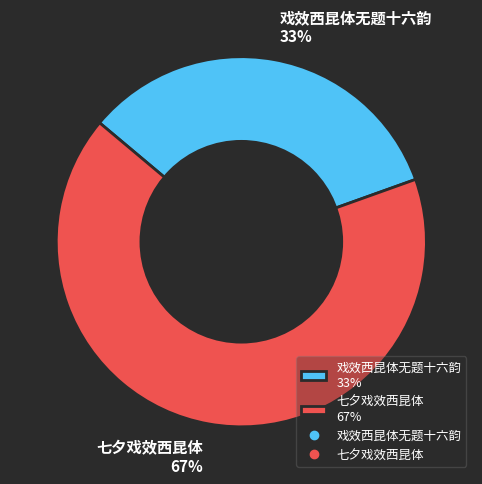

Which category has the biggest portion of the pie?

七夕戏效西昆体